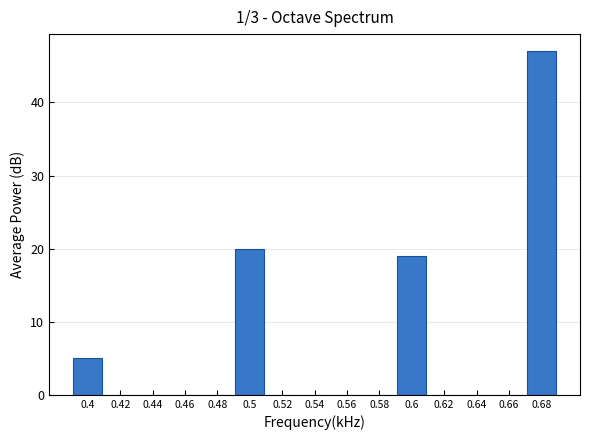

Reading right to left, list all the values displayed in this chart.

0.68=47	0.66=0	0.64=0	0.62=0	0.6=19	0.58=0	0.56=0	0.54=0	0.52=0	0.5=20	0.48=0	0.46=0	0.44=0	0.42=0	0.4=5